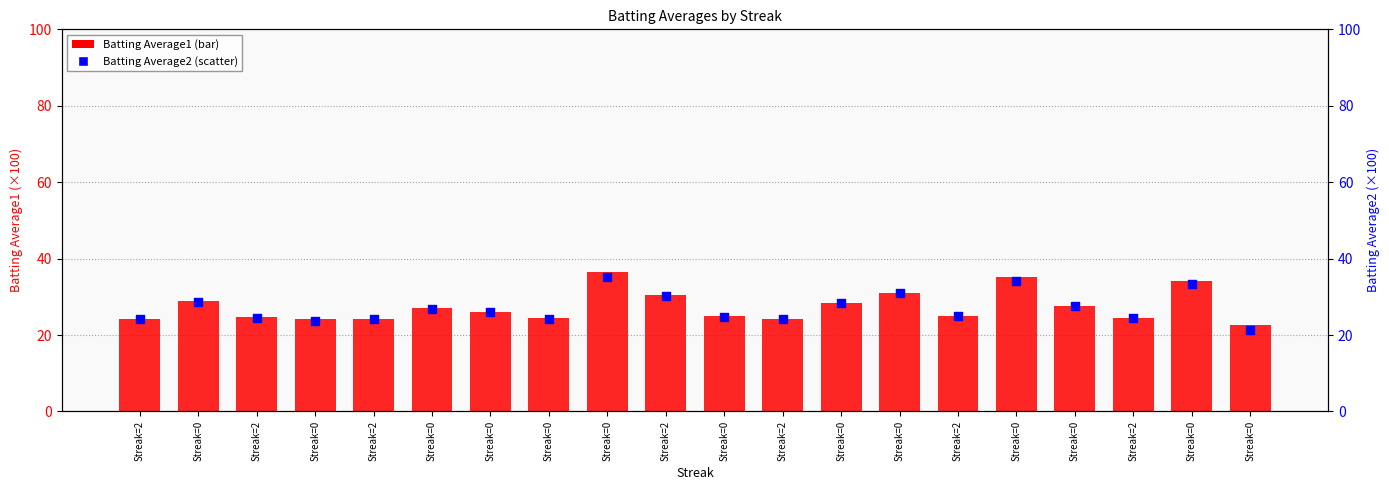

What are all the series names shown in the legend?

Batting Average1, Batting Average2